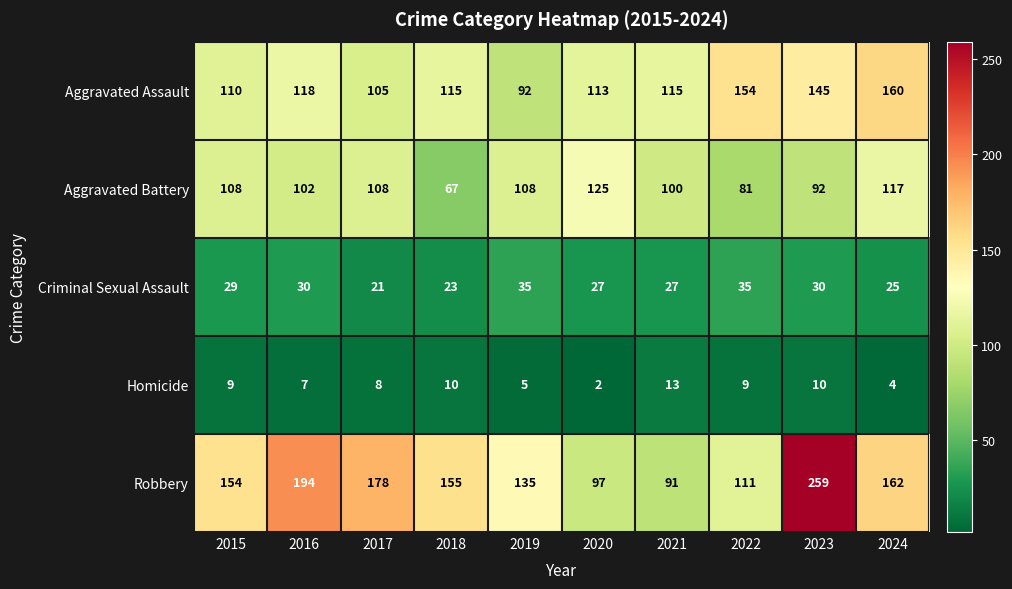

What is the total value across all series at 2015?

410